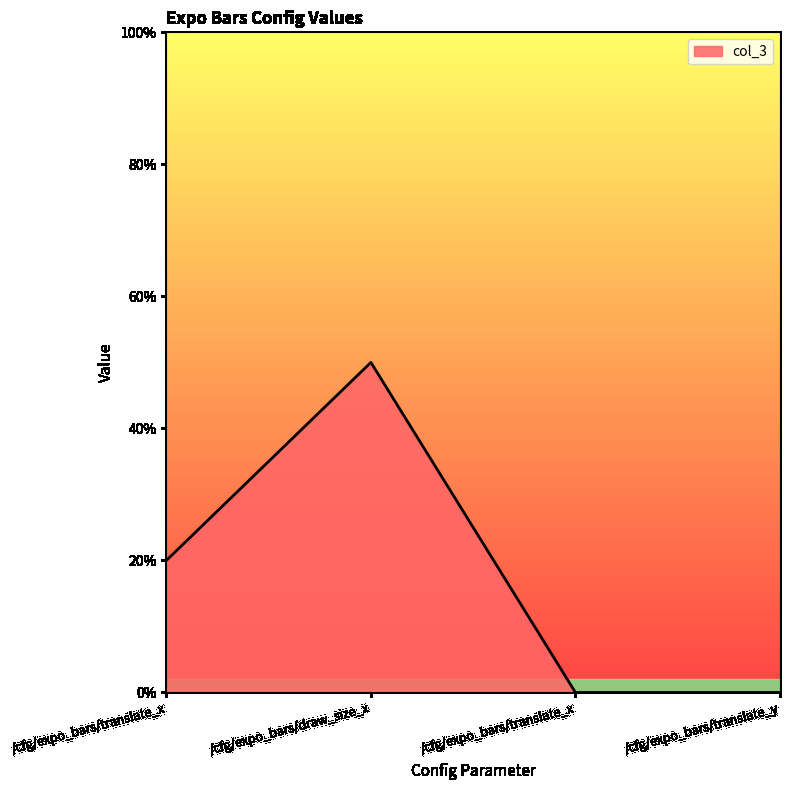

What is the sum of the values at /cfg/expo_bars/translate_y and /cfg/expo_bars/draw_size_x?

0.5